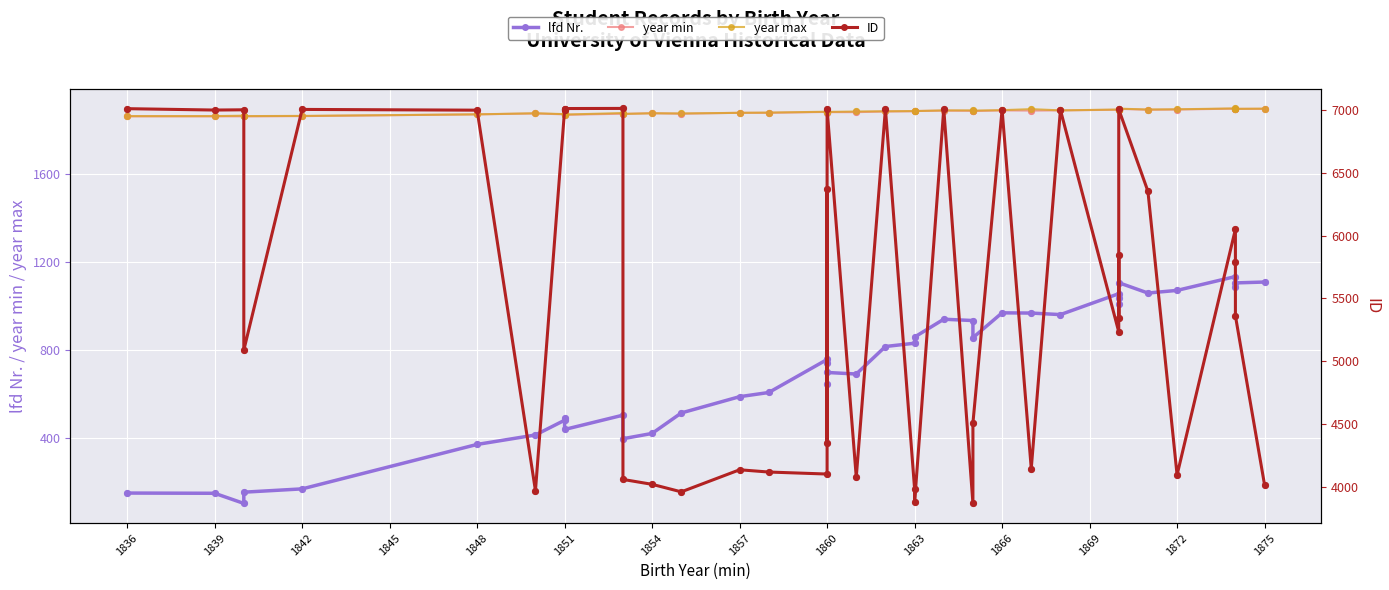

What are all the series names shown in the legend?

lfd Nr., year min, year max, ID